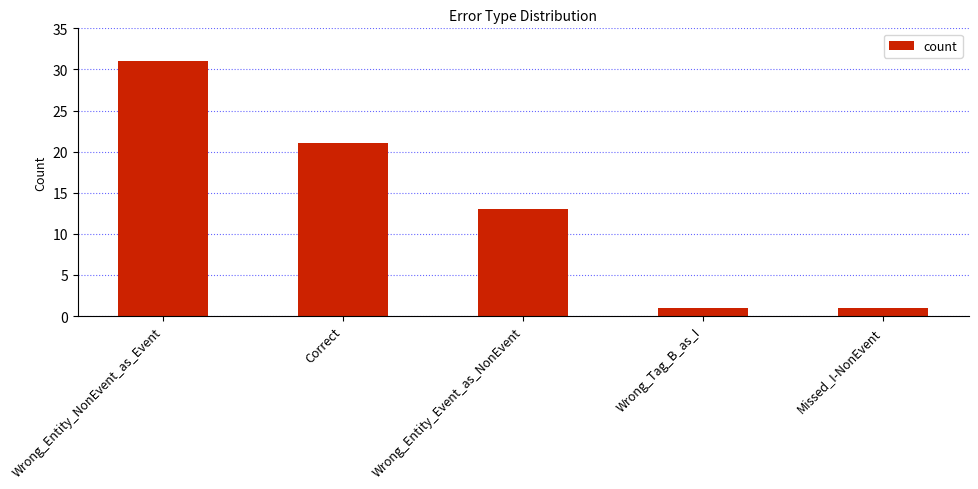

How many bars are there in total?

5